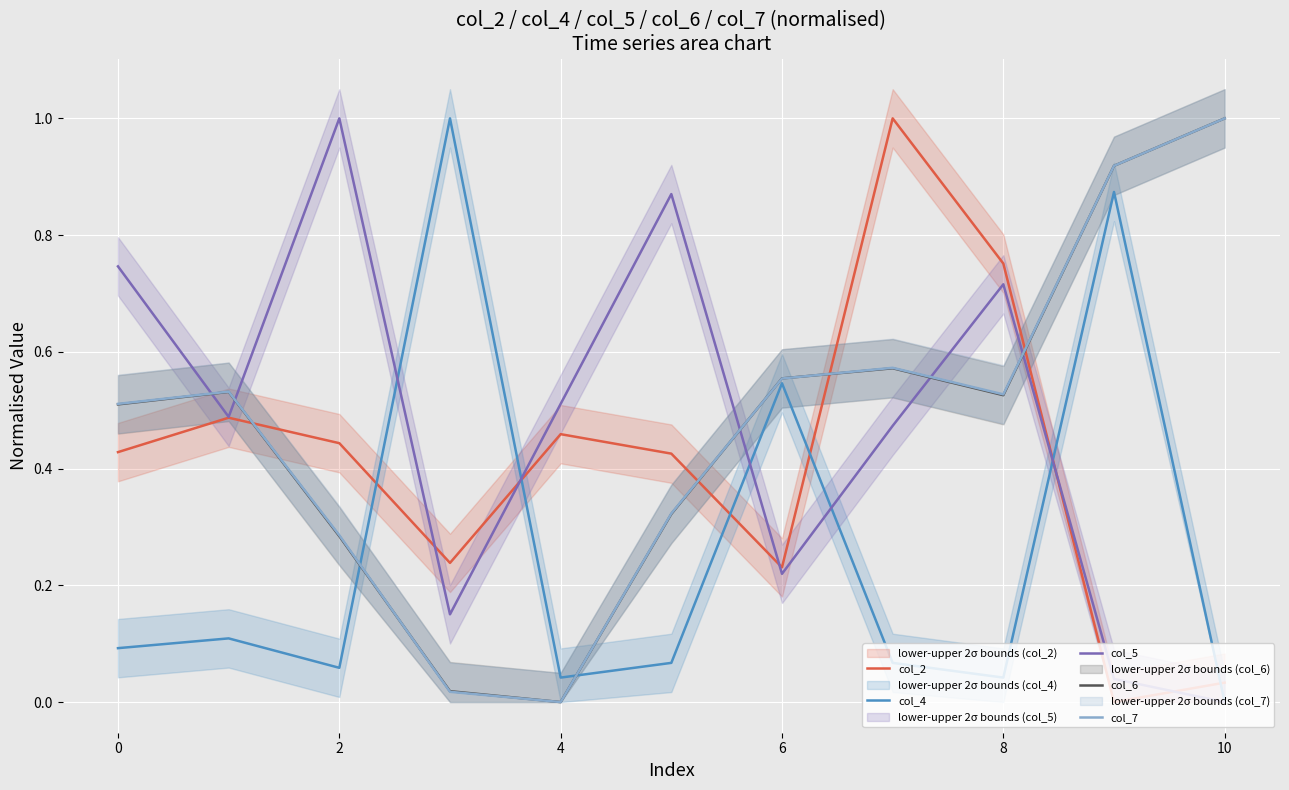

Which label corresponds to the smallest value in the chart?

9